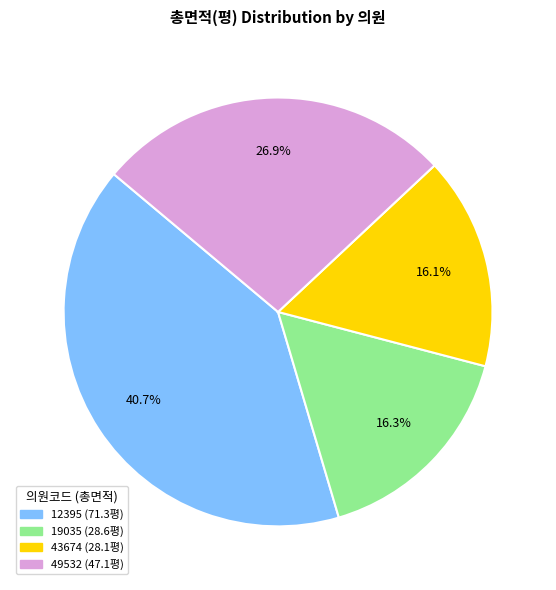

Approximately how many times larger is the value at 43674 compared to 49532?

0.6